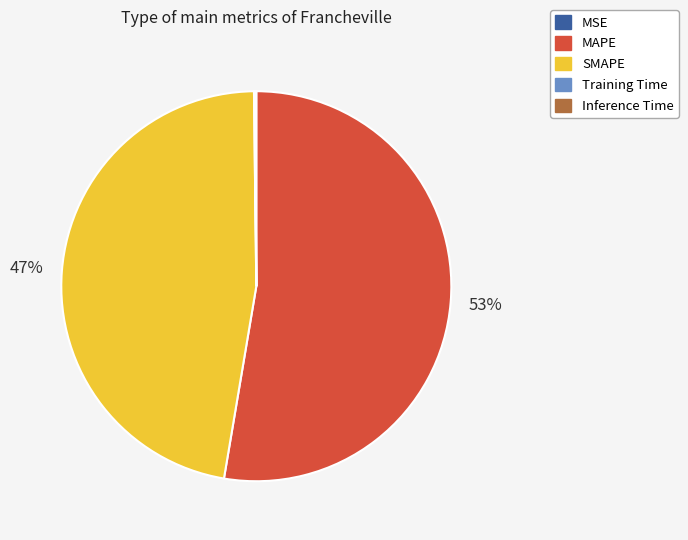

To the nearest percent, what percentage of the pie is MAPE?

53%